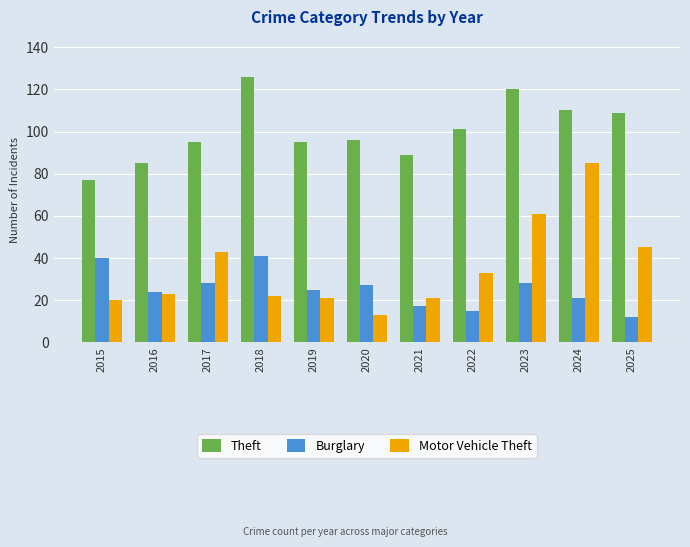

At which label is Theft closest to 101?

2022